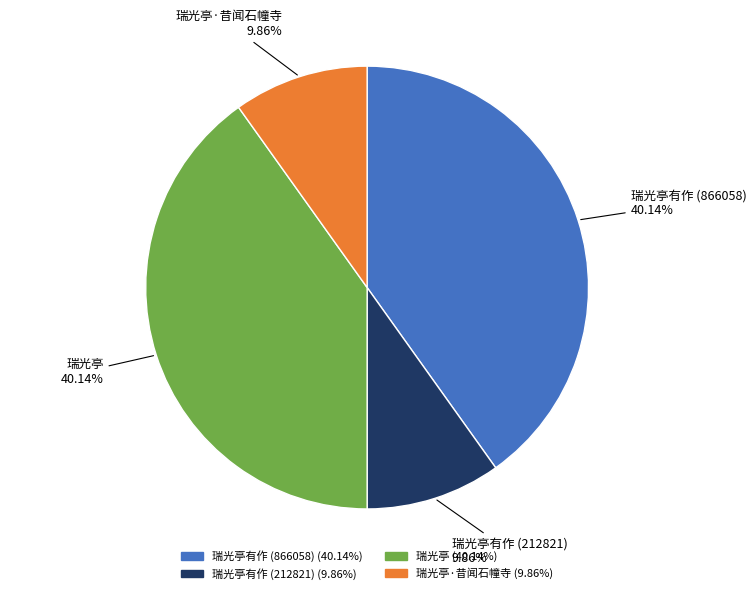

To the nearest percent, what is the difference between the largest and smallest slice percentages?

30%